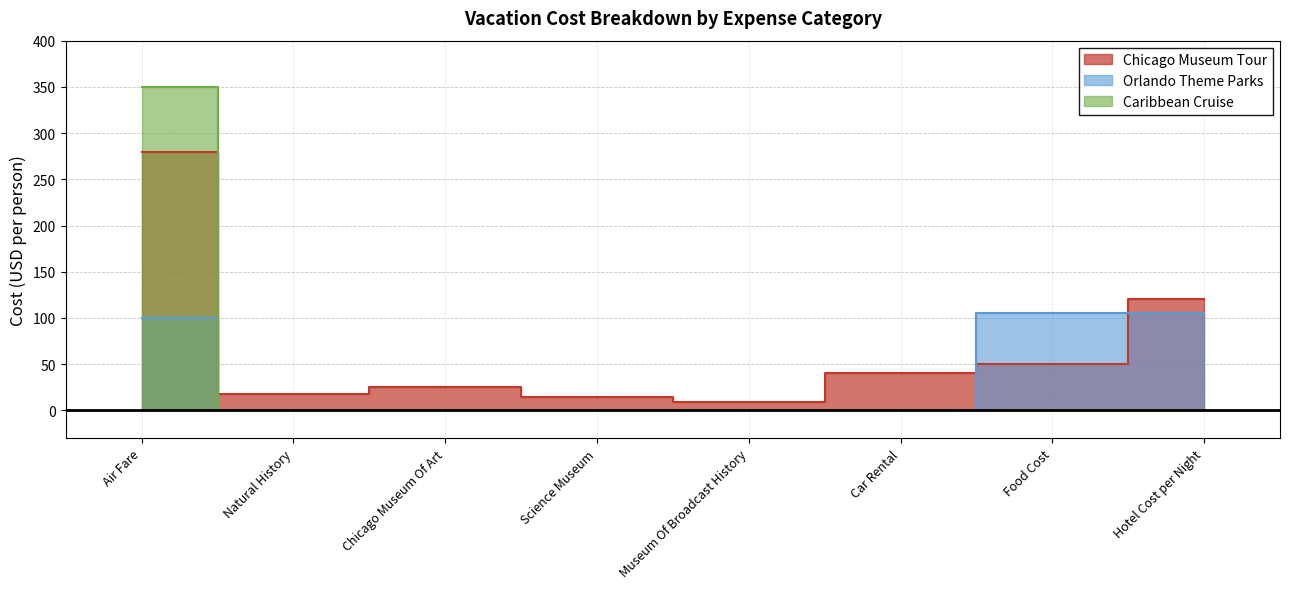

True or false: Caribbean Cruise and Orlando Theme Parks intersect in this chart.

False